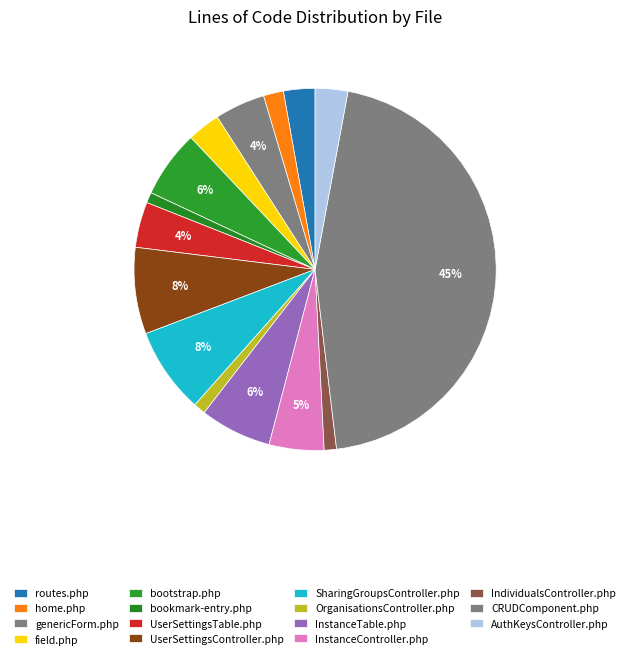

What is the smallest slice in the pie chart?

bookmark-entry.php